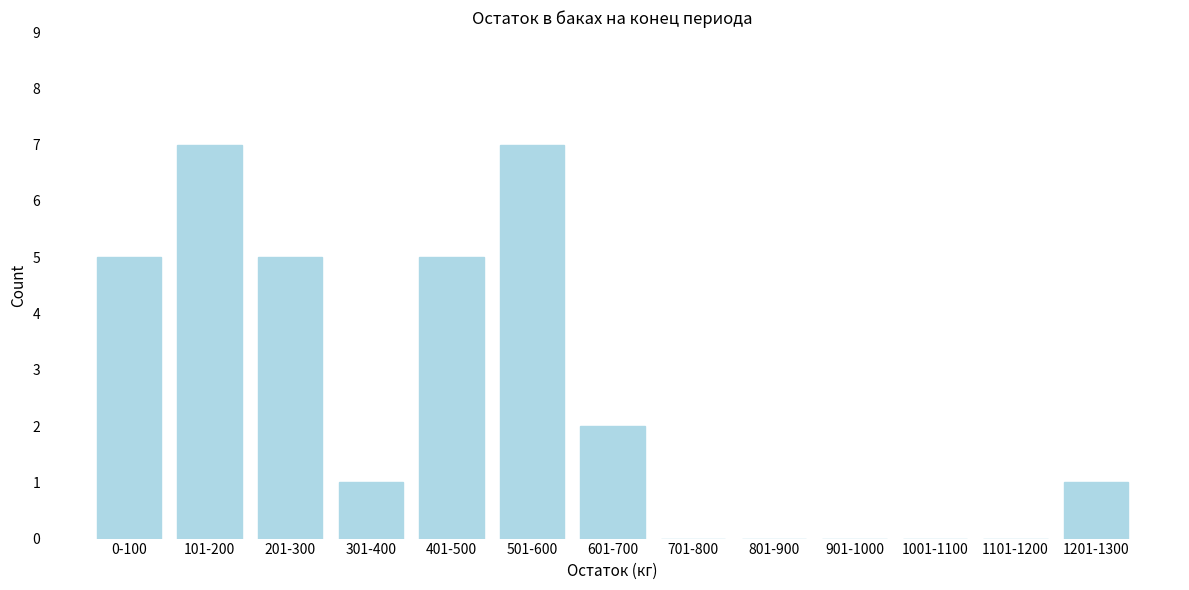

Reading right to left, what are all the values shown in this chart?

1201-1300=1	1101-1200=0	1001-1100=0	901-1000=0	801-900=0	701-800=0	601-700=2	501-600=7	401-500=5	301-400=1	201-300=5	101-200=7	0-100=5